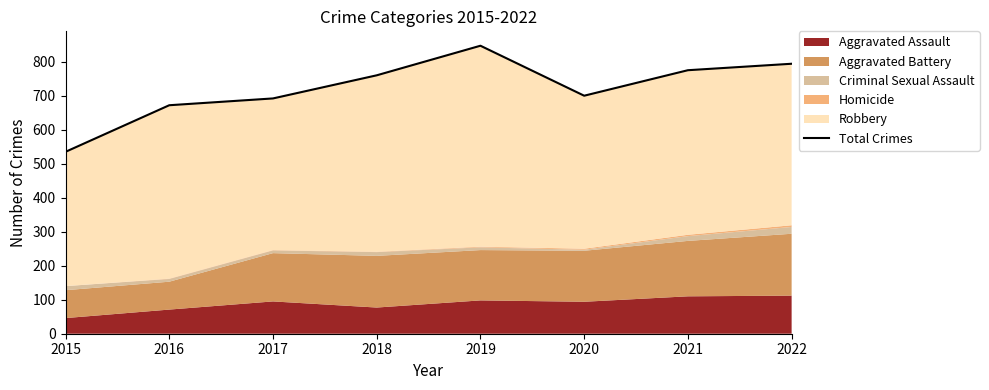

Reading left to right, transcribe all the data shown in this chart.

2015=535	2016=672	2017=692	2018=760	2019=847	2020=700	2021=775	2022=794